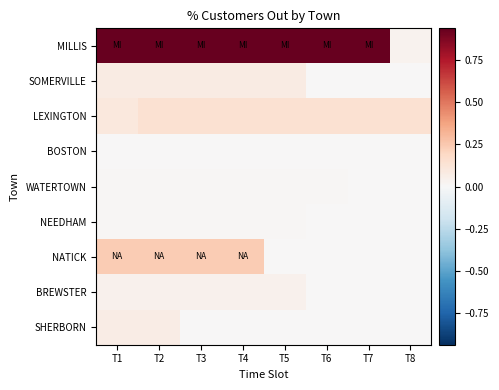

Which series has the largest total across all categories?

MILLIS